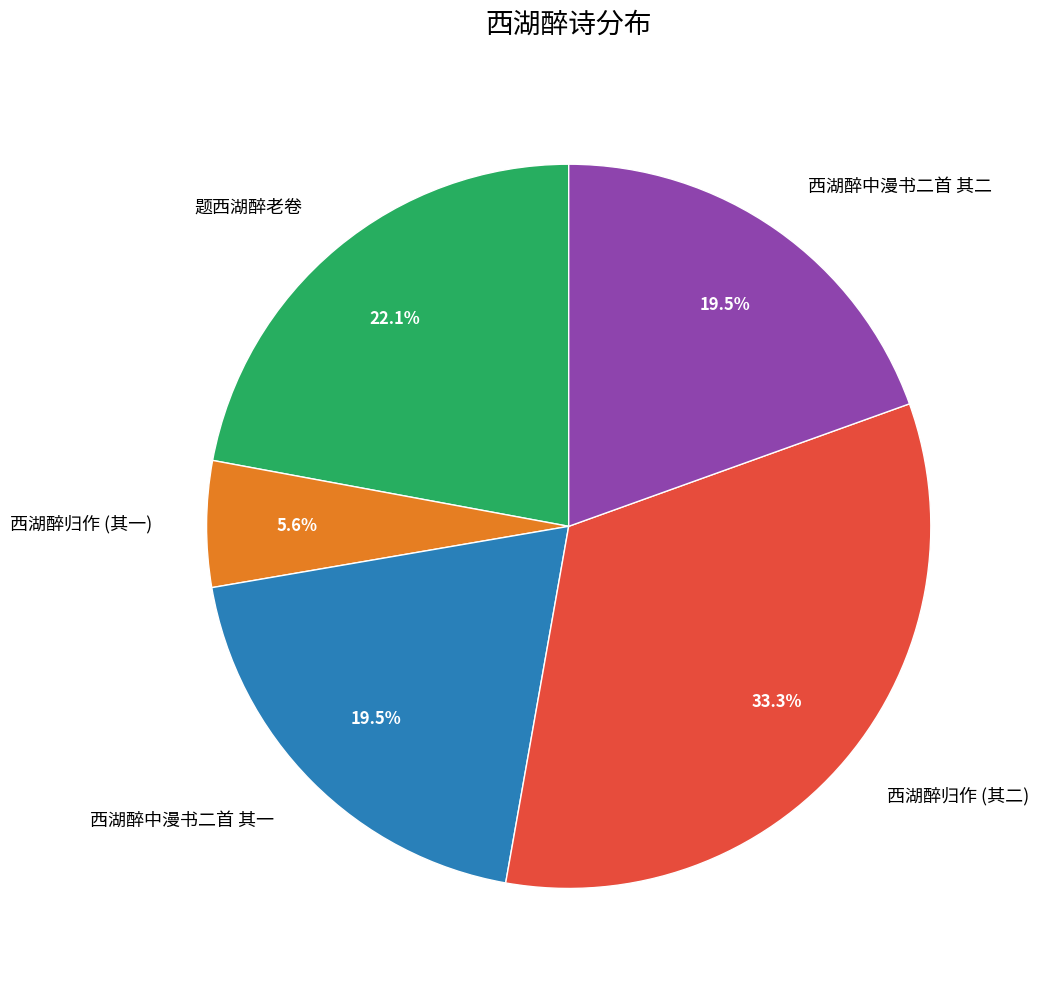

Does any single category account for the majority?

No